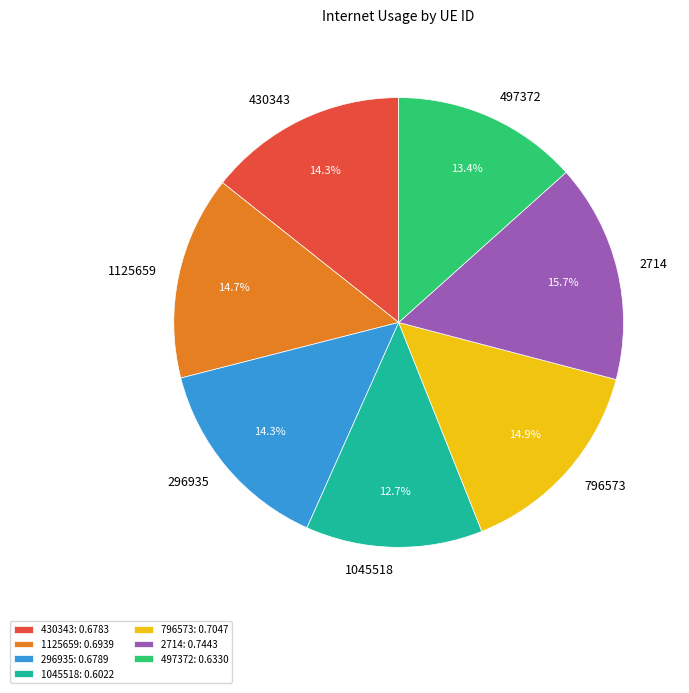

Between 1045518 and 430343, which is larger?

430343